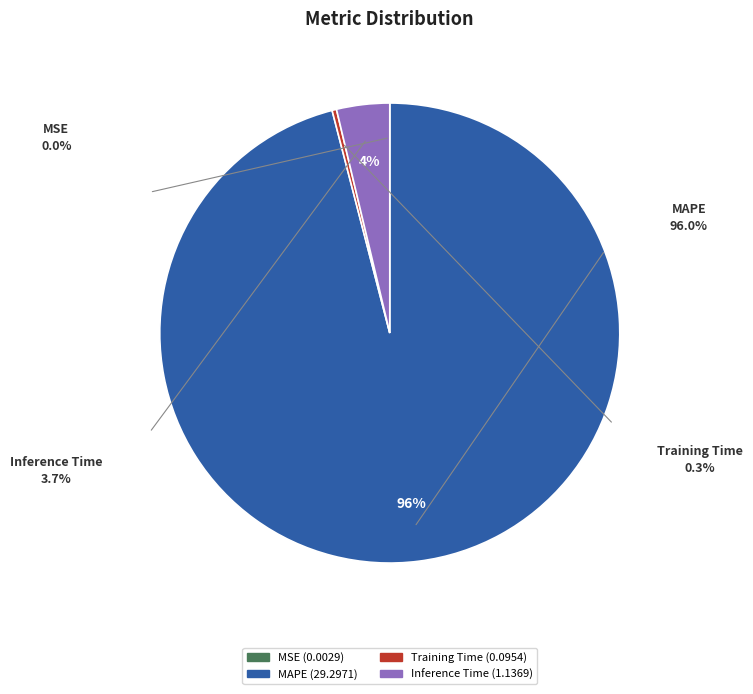

Between MAPE and Inference Time, which is larger?

MAPE